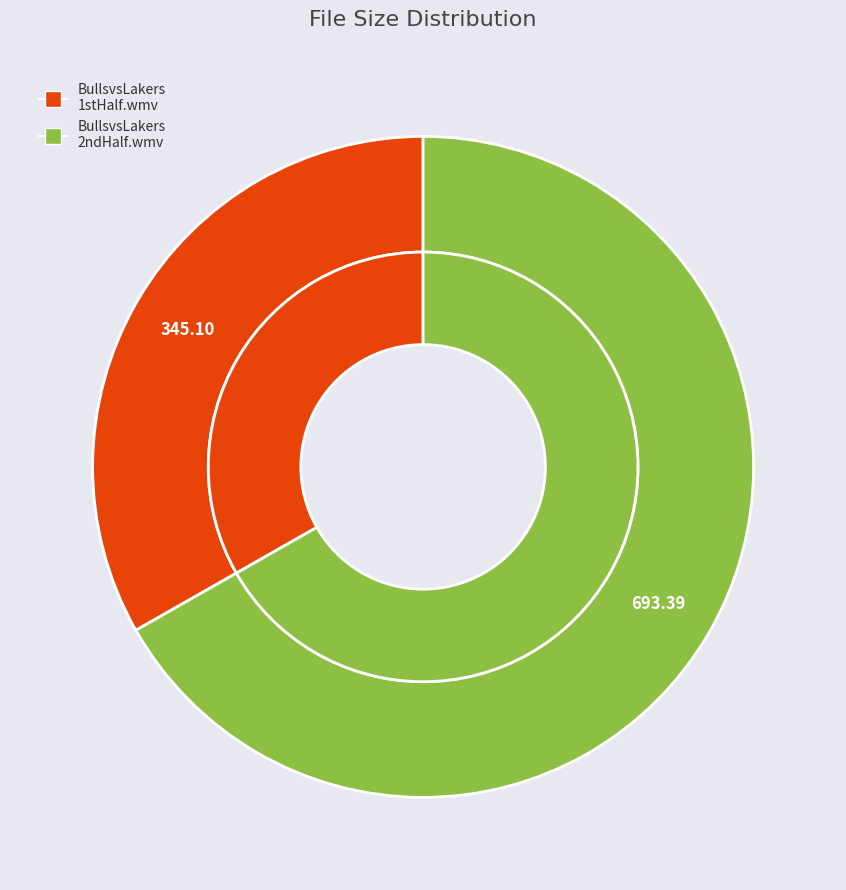

To the nearest percent, what is the difference between the BullsvsLakers2ndHalf.wmv and BullsvsLakers1stHalf.wmv slice percentages?

34%